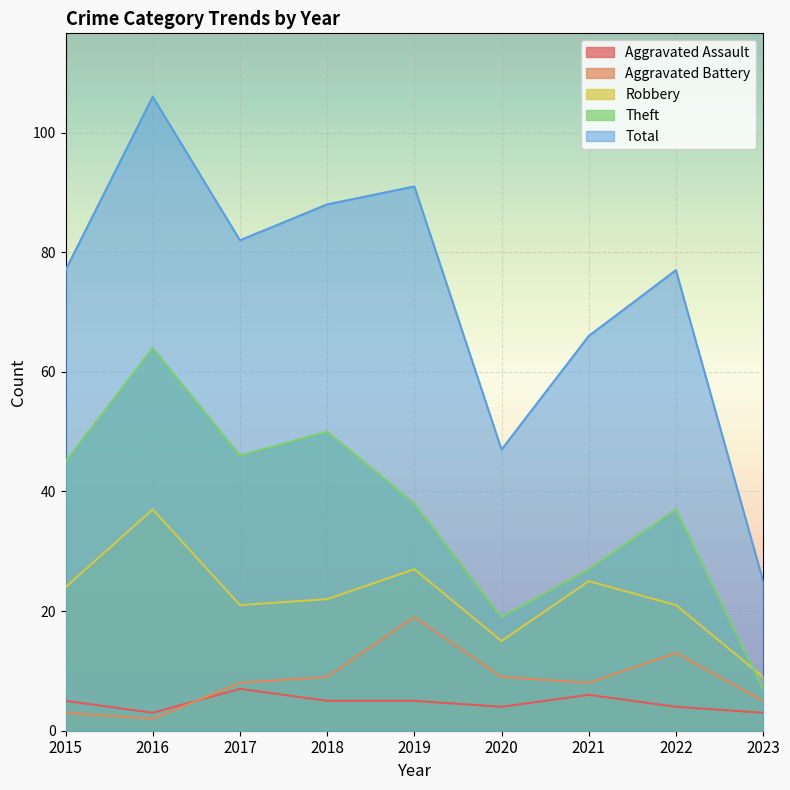

What is the smallest value displayed?

2